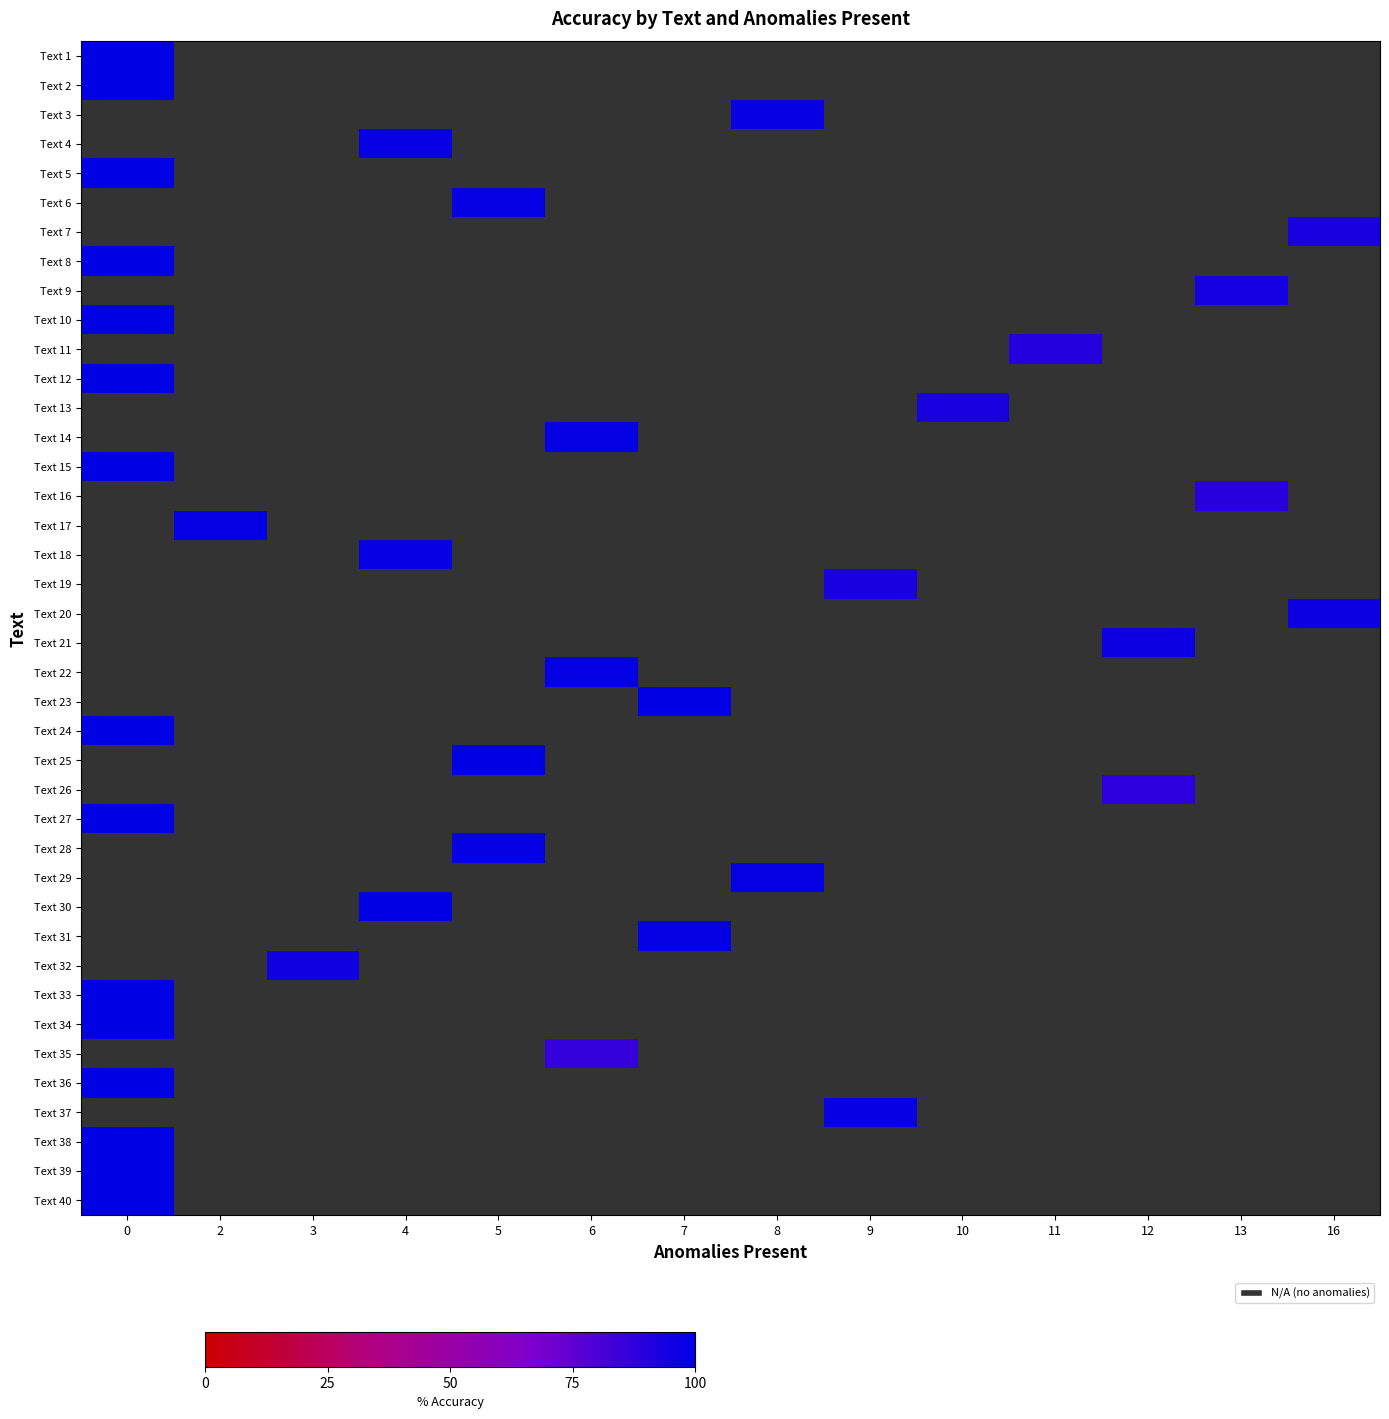

What is the greatest value displayed?

100.0